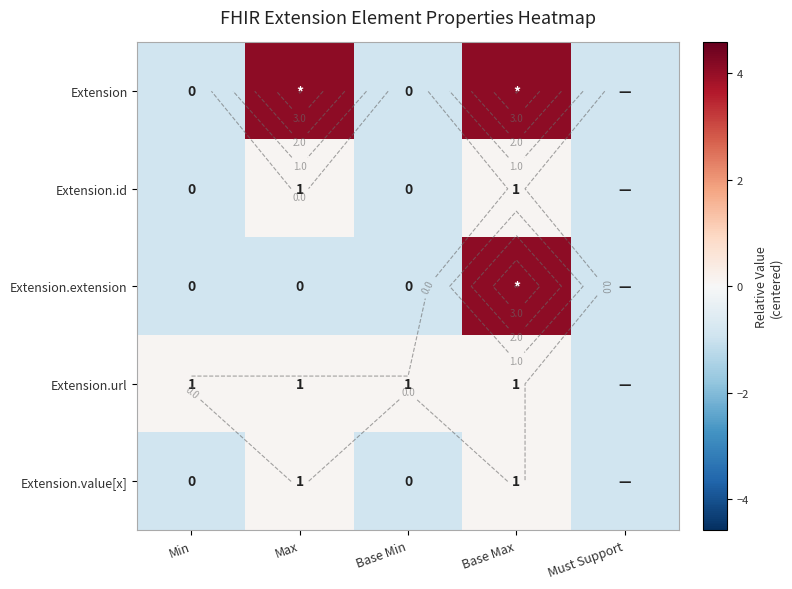

The value of Extension at Must Support is -0.6. True or false?

False